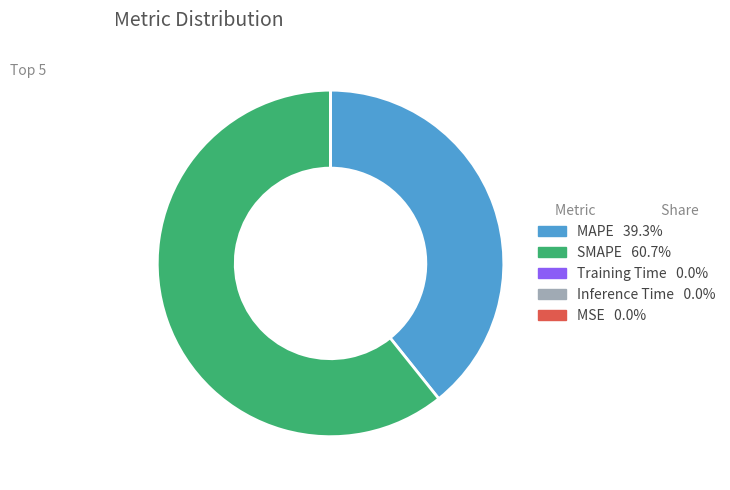

What is the largest slice in the pie chart?

SMAPE